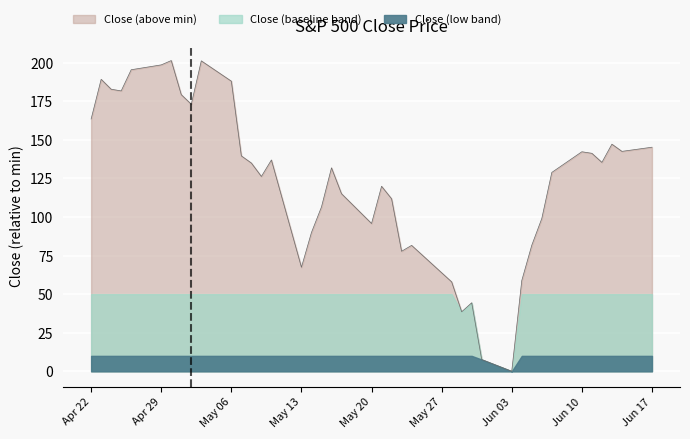

Rank the categories by value from highest to lowest.

30/04/2019, 03/05/2019, 29/04/2019, 26/04/2019, 23/04/2019, 06/05/2019, 24/04/2019, 25/04/2019, 01/05/2019, 02/05/2019, 22/04/2019, 13/06/2019, 17/06/2019, 14/06/2019, 10/06/2019, 11/06/2019, 07/05/2019, 10/05/2019, 12/06/2019, 08/05/2019, 16/05/2019, 07/06/2019, 09/05/2019, 21/05/2019, 17/05/2019, 22/05/2019, 15/05/2019, 06/06/2019, 20/05/2019, 14/05/2019, 05/06/2019, 24/05/2019, 23/05/2019, 13/05/2019, 04/06/2019, 28/05/2019, 30/05/2019, 29/05/2019, 31/05/2019, 03/06/2019